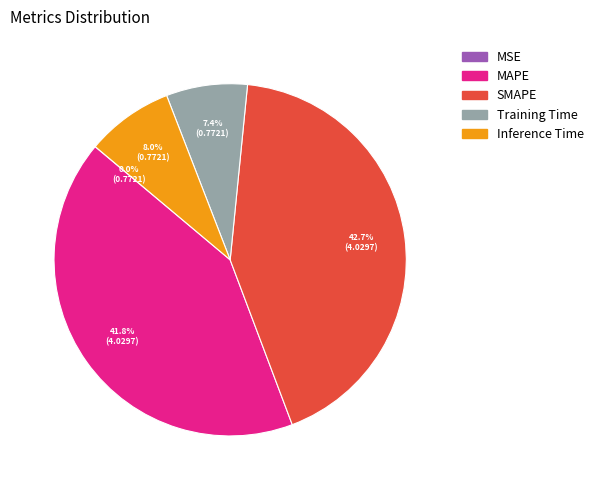

Does any single category account for the majority?

No